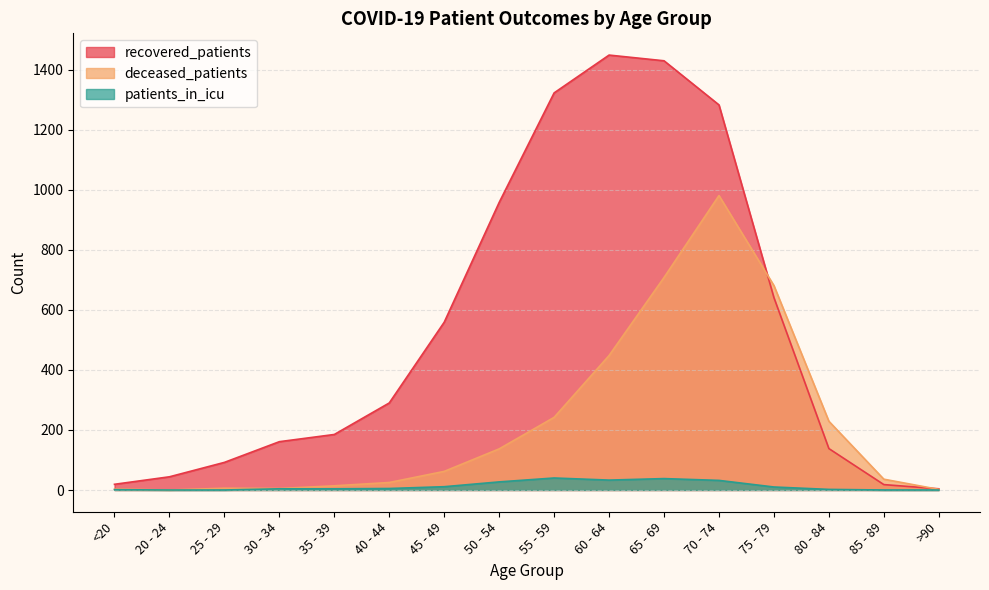

True or false: recovered_patients and patients_in_icu intersect in this chart.

False